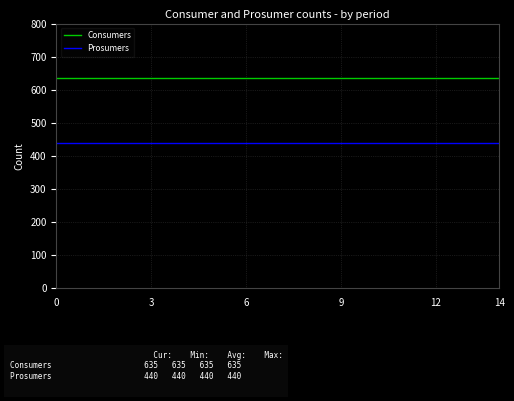

What is the greatest value displayed?

635